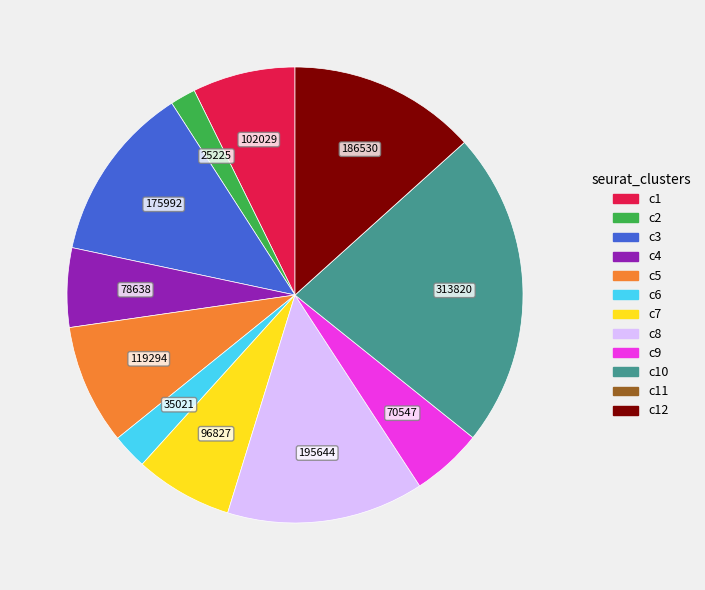

The c8 slice represents 14% of the pie. True or false?

True